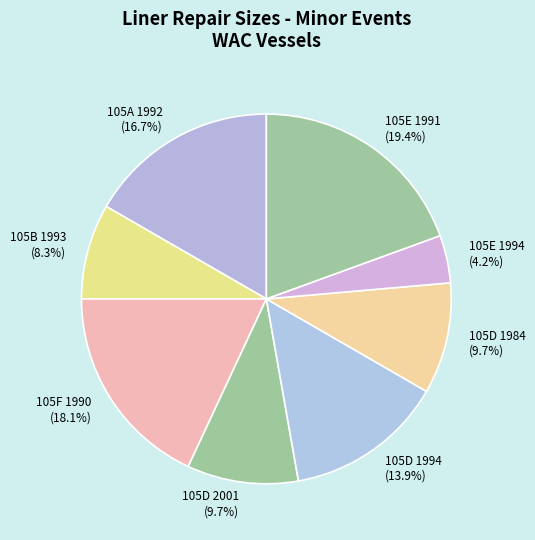

Which slice is the smallest?

105E 1994